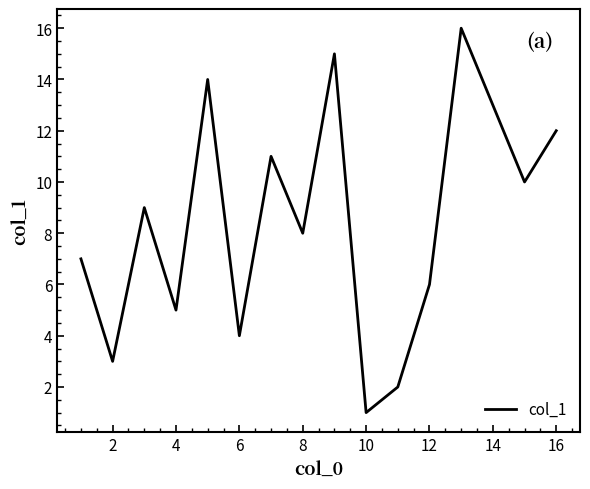

What is the maximum value shown in the chart?

16